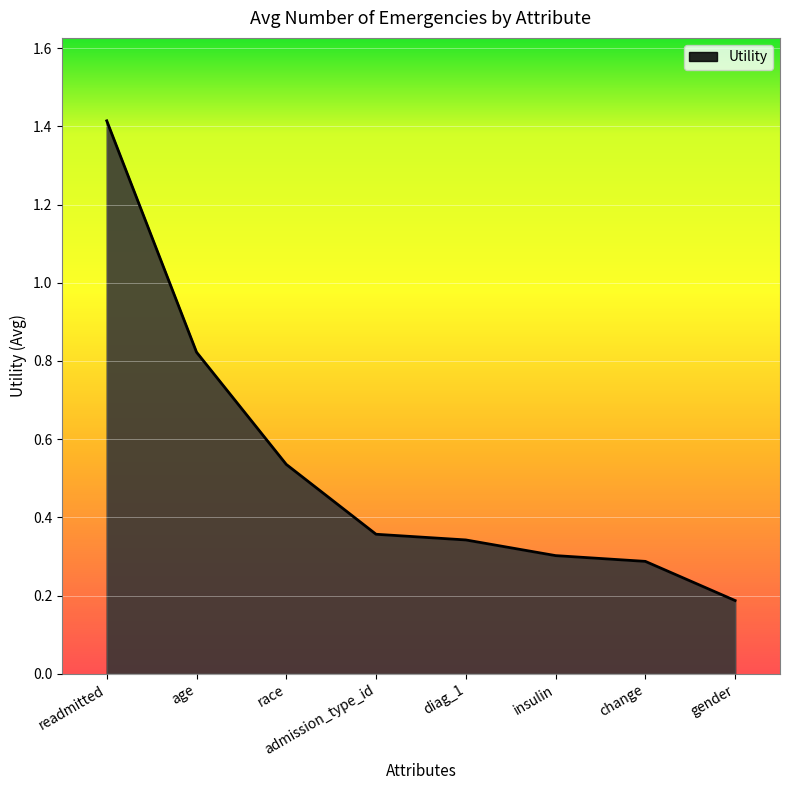

What is the difference between the maximum and second lowest values?

1.1